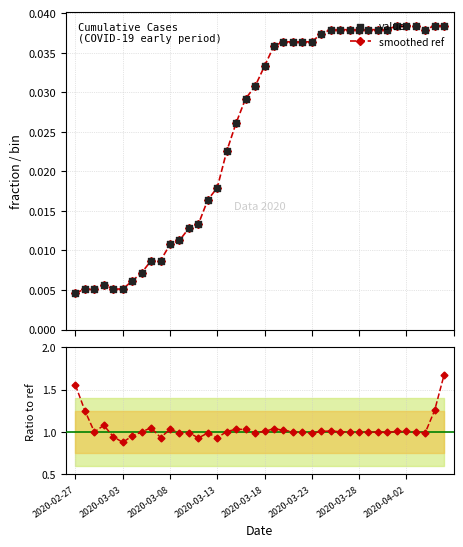

Which series contains the highest Y value?

ratio